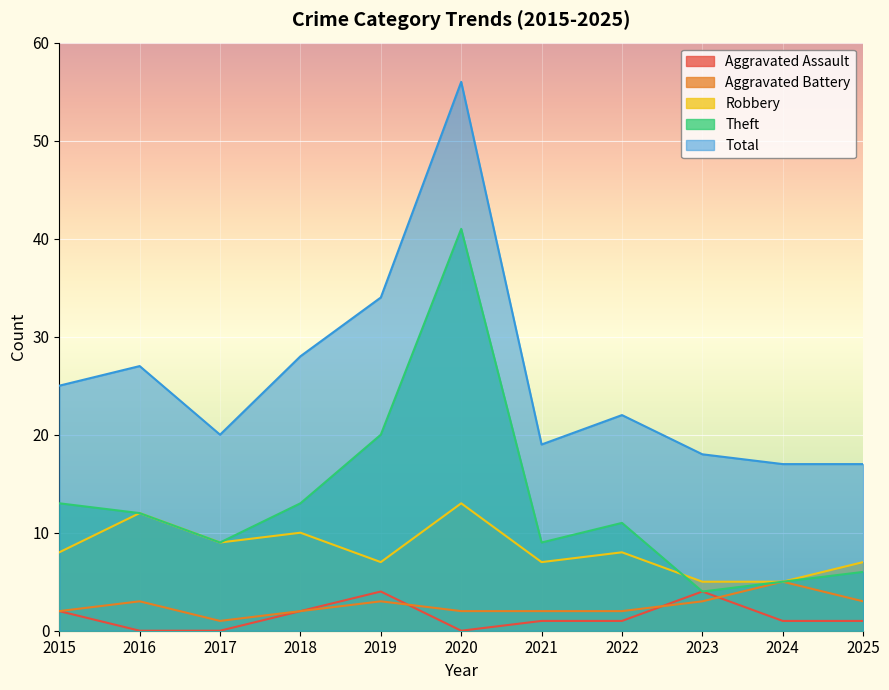

Which series has the widest spread of values?

Total